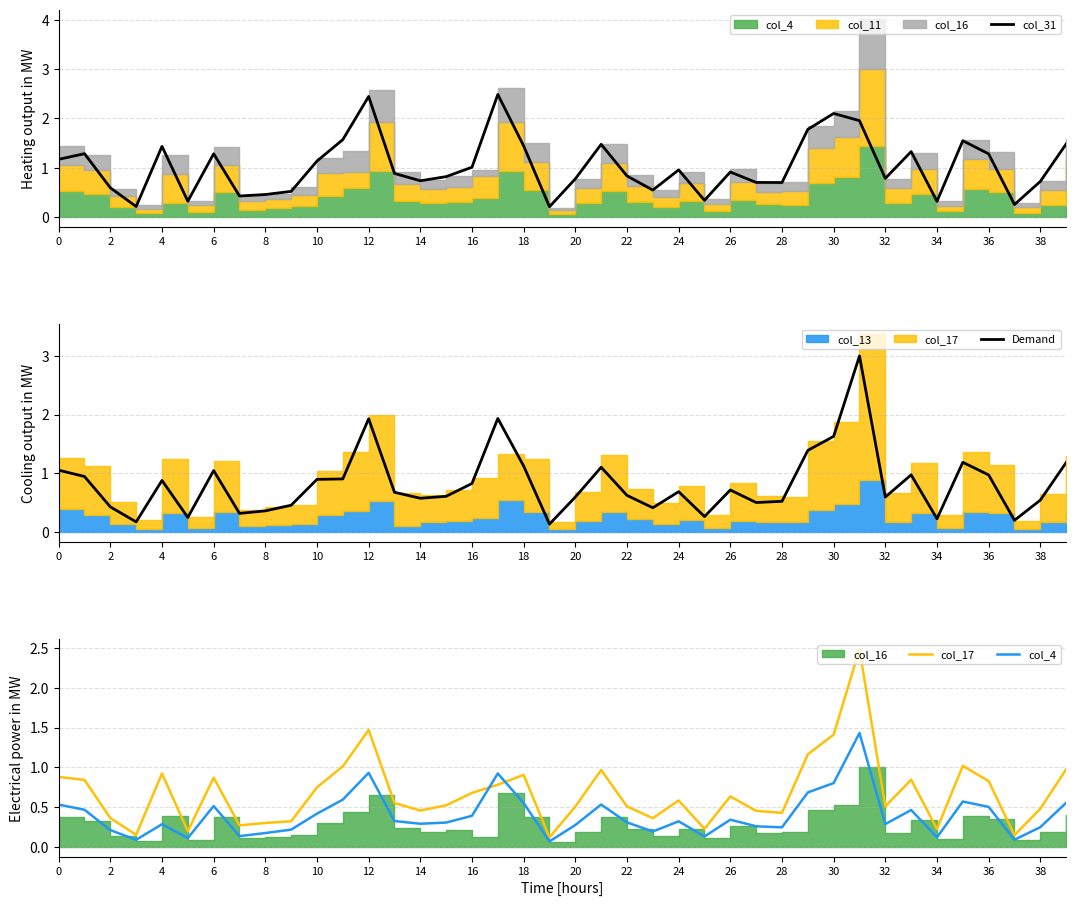

What is the average value of the col_4 series?

0.4